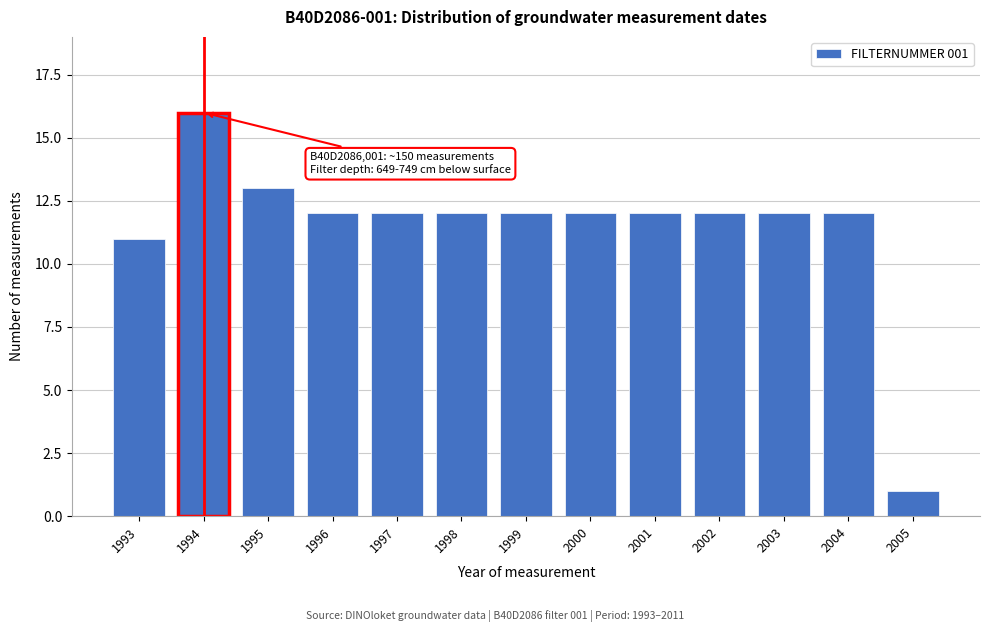

Reading left to right, transcribe all the data shown in this chart.

11	16	13	12	12	12	12	12	12	12	12	12	1